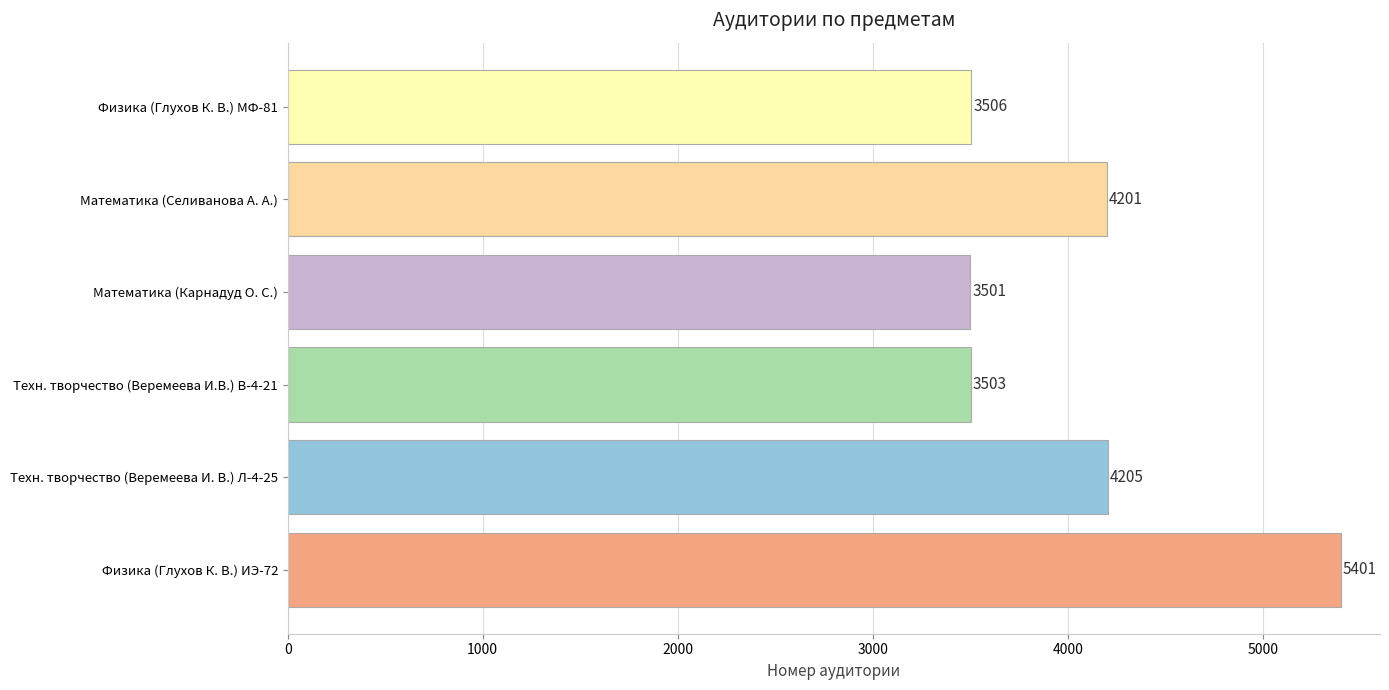

Rank the categories by value from highest to lowest.

Физика (Глухов К. В.) ИЭ-72, Техн. творчество (Веремеева И. В.) Л-4-25, Математика (Селиванова А. А.), Физика (Глухов К. В.) МФ-81, Техн. творчество (Веремеева И.В.) В-4-21, Математика (Карнадуд О. С.)